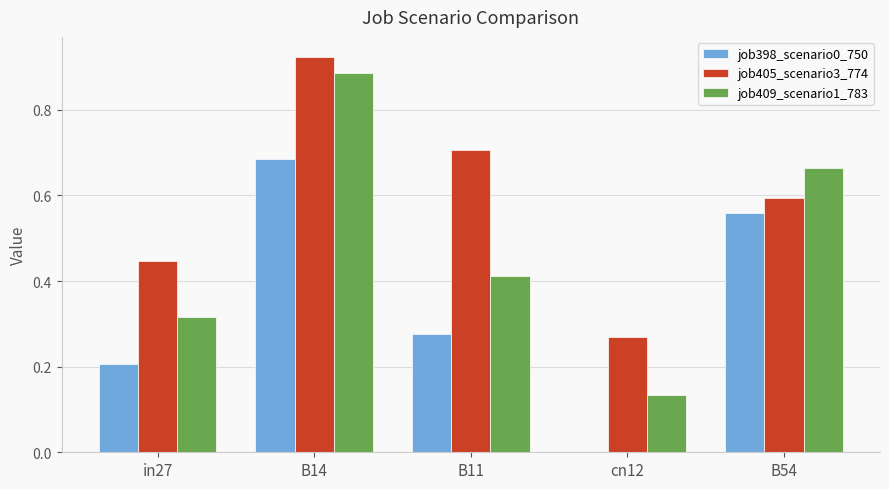

Between B11 and cn12, which series saw the biggest shift?

job405_scenario3_774